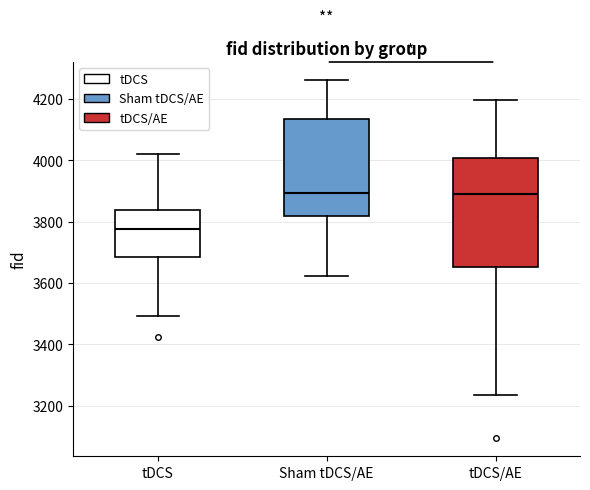

Which box is the tallest, from its lower edge to its upper edge?

tDCS/AE